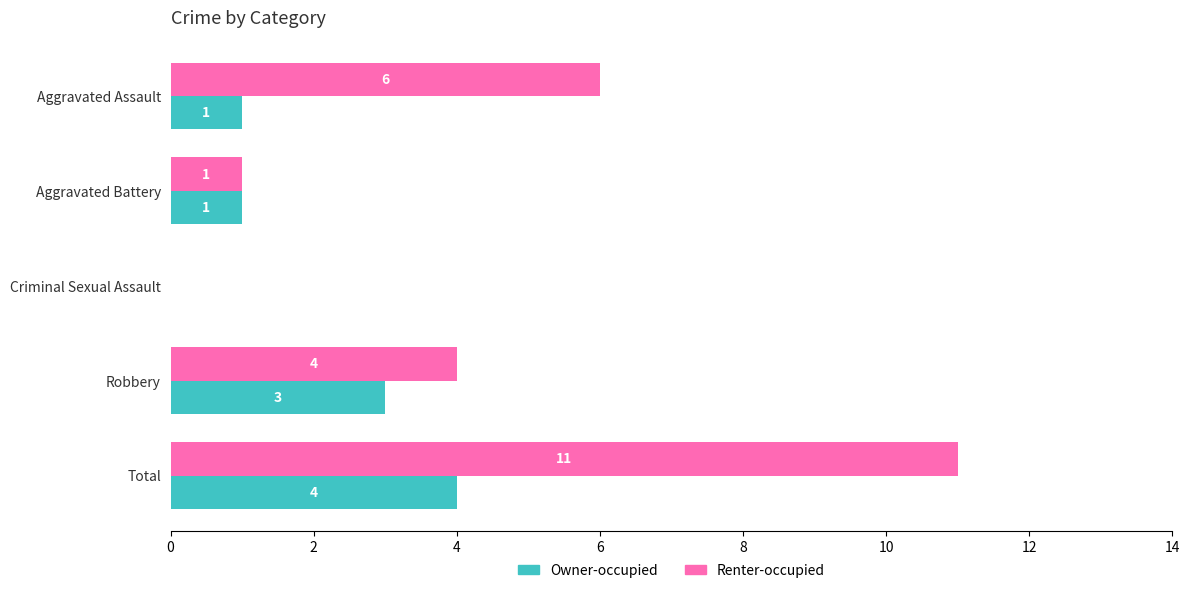

Is it true that Renter-occupied equals 4 at Robbery?

True